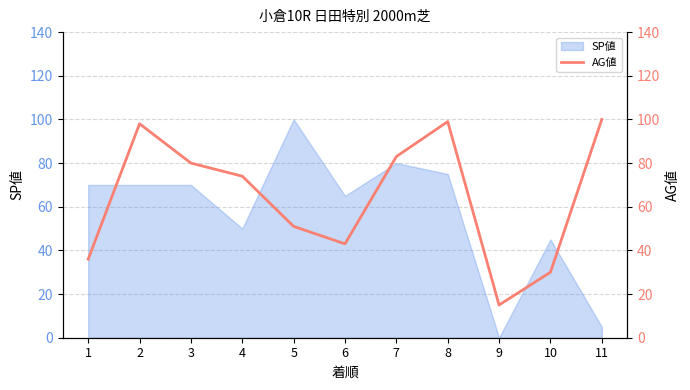

Where is the first local minimum?

6